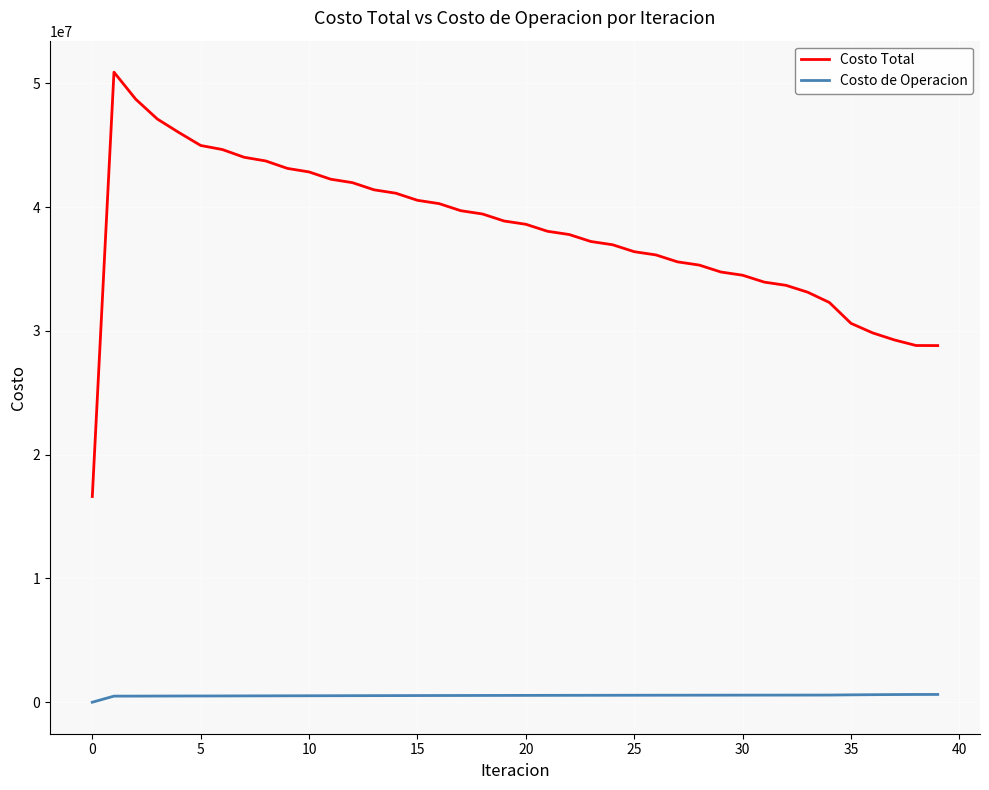

Rank the series by their maximum value, from highest to lowest.

Costo Total, Costo de Operacion